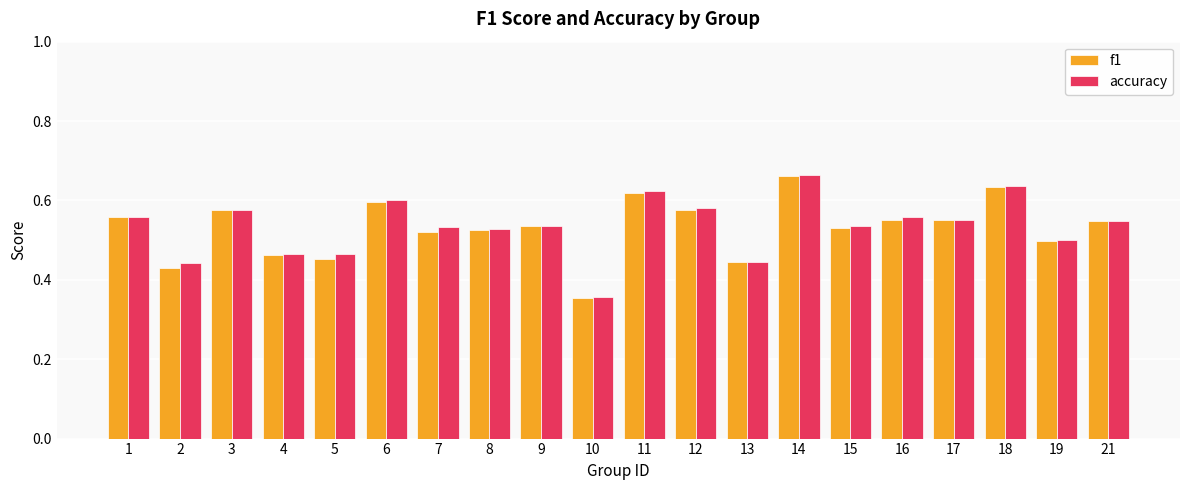

Where is accuracy nearest to the value 0?

10